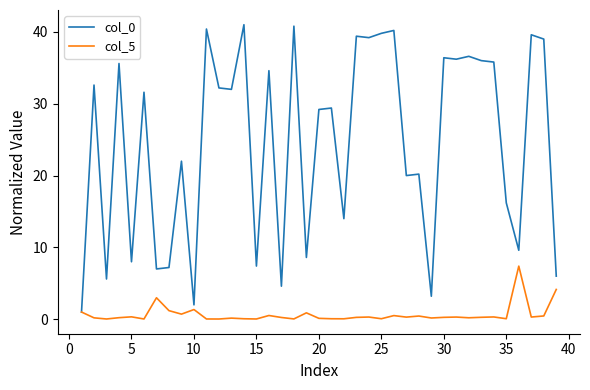

What is the minimum value for col_0?

1.0